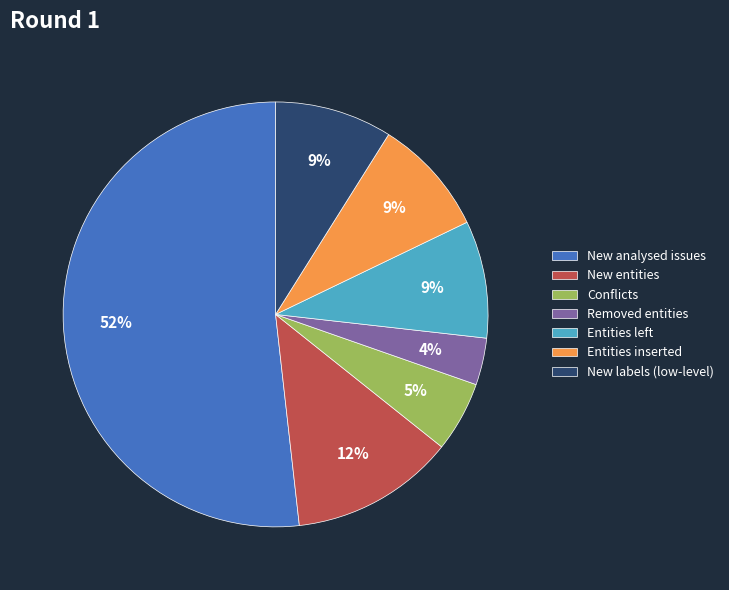

Is the sum of New labels (low-level) and Conflicts greater than half?

No